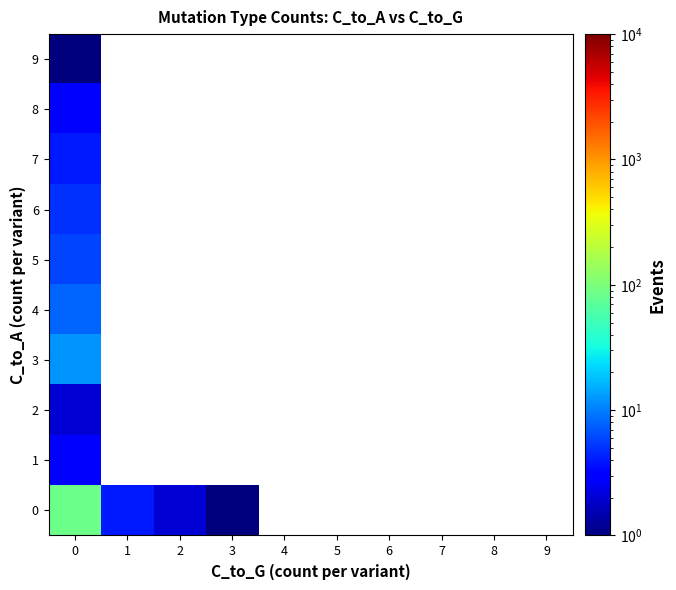

Reading left to right, transcribe all the data shown in this chart.

0: 0=85	1=4	2=2	3=1	4=0	5=0	6=0	7=0	8=0	9=0
1: 0=3	1=0	2=0	3=0	4=0	5=0	6=0	7=0	8=0	9=0
2: 0=2	1=0	2=0	3=0	4=0	5=0	6=0	7=0	8=0	9=0
3: 0=12	1=0	2=0	3=0	4=0	5=0	6=0	7=0	8=0	9=0
4: 0=8	1=0	2=0	3=0	4=0	5=0	6=0	7=0	8=0	9=0
5: 0=6	1=0	2=0	3=0	4=0	5=0	6=0	7=0	8=0	9=0
6: 0=5	1=0	2=0	3=0	4=0	5=0	6=0	7=0	8=0	9=0
7: 0=4	1=0	2=0	3=0	4=0	5=0	6=0	7=0	8=0	9=0
8: 0=3	1=0	2=0	3=0	4=0	5=0	6=0	7=0	8=0	9=0
9: 0=1	1=0	2=0	3=0	4=0	5=0	6=0	7=0	8=0	9=0